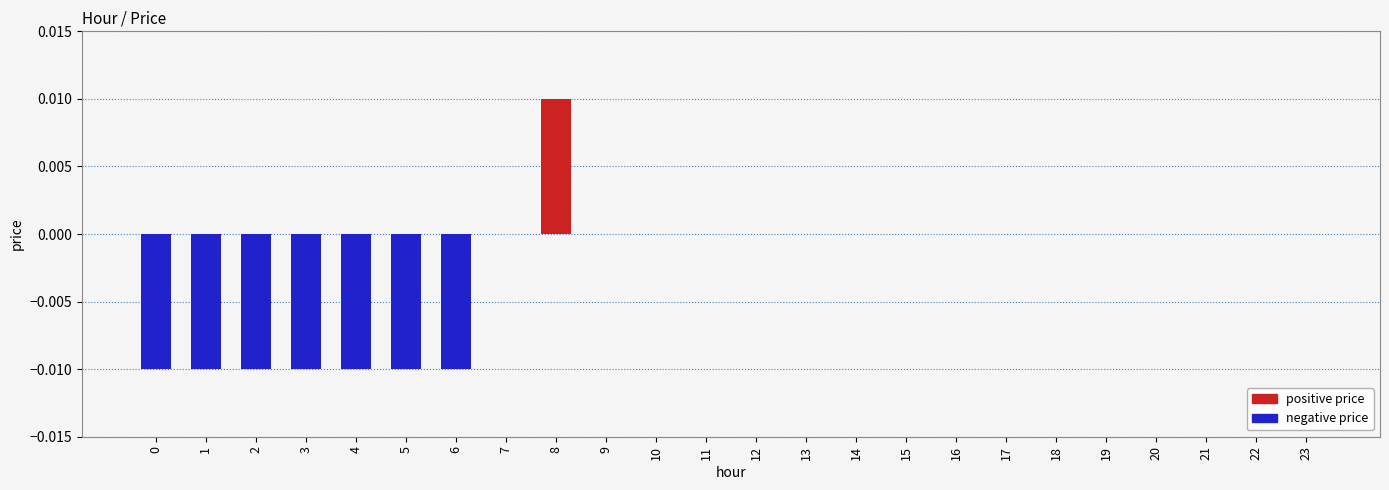

How many distinct data groups are displayed?

1